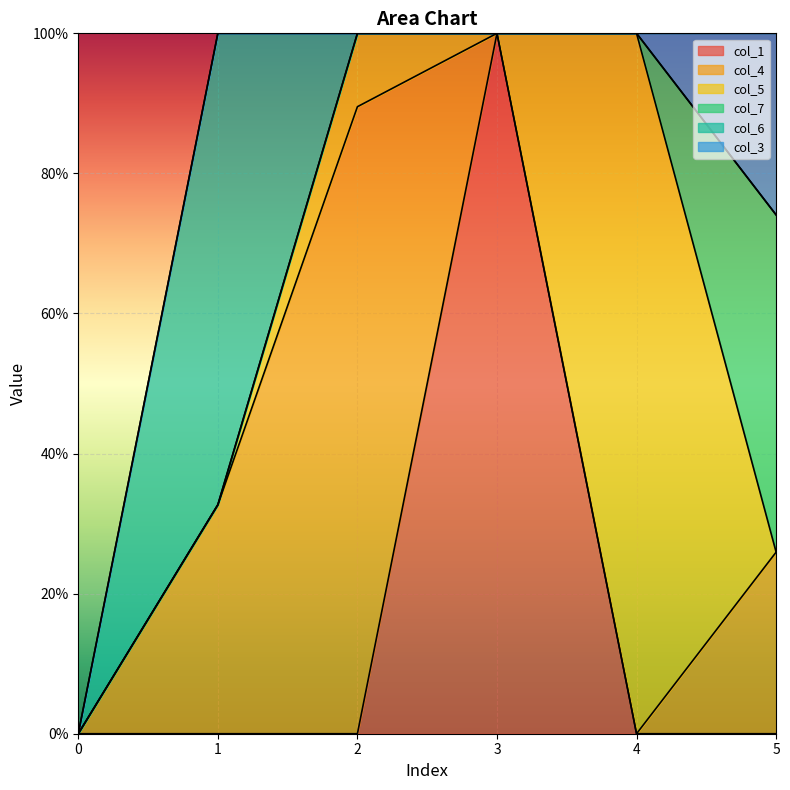

How many lines are shown in the chart?

6